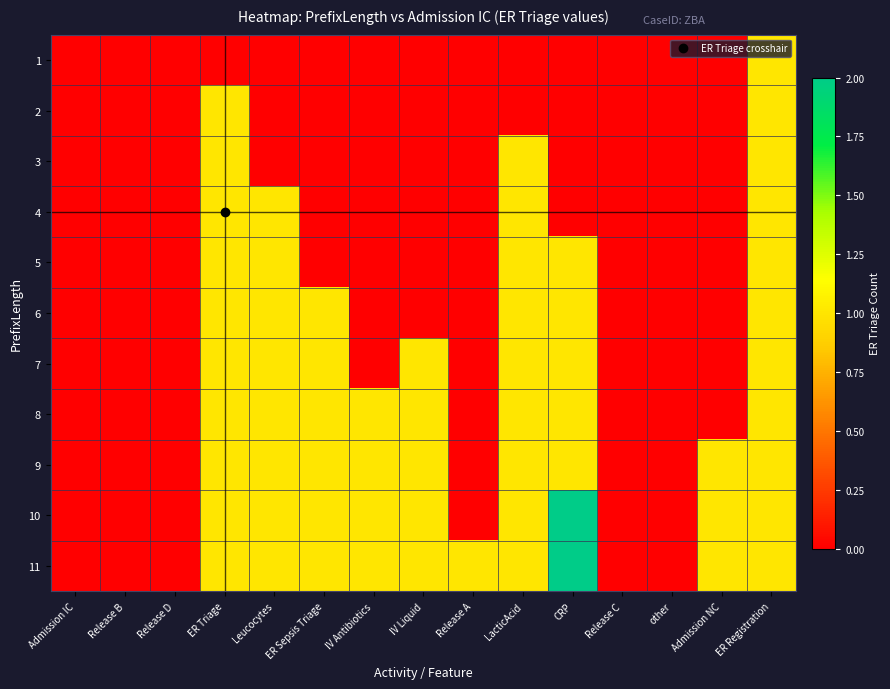

Reading left to right, list all the values displayed in this chart.

1: Admission IC=0	Release B=0	Release D=0	ER Triage=0	Leucocytes=0	ER Sepsis Triage=0	IV Antibiotics=0	IV Liquid=0	Release A=0	LacticAcid=0	CRP=0	Release C=0	other=0	Admission NC=0	ER Registration=1
2: Admission IC=0	Release B=0	Release D=0	ER Triage=1	Leucocytes=0	ER Sepsis Triage=0	IV Antibiotics=0	IV Liquid=0	Release A=0	LacticAcid=0	CRP=0	Release C=0	other=0	Admission NC=0	ER Registration=1
3: Admission IC=0	Release B=0	Release D=0	ER Triage=1	Leucocytes=0	ER Sepsis Triage=0	IV Antibiotics=0	IV Liquid=0	Release A=0	LacticAcid=1	CRP=0	Release C=0	other=0	Admission NC=0	ER Registration=1
4: Admission IC=0	Release B=0	Release D=0	ER Triage=1	Leucocytes=1	ER Sepsis Triage=0	IV Antibiotics=0	IV Liquid=0	Release A=0	LacticAcid=1	CRP=0	Release C=0	other=0	Admission NC=0	ER Registration=1
5: Admission IC=0	Release B=0	Release D=0	ER Triage=1	Leucocytes=1	ER Sepsis Triage=0	IV Antibiotics=0	IV Liquid=0	Release A=0	LacticAcid=1	CRP=1	Release C=0	other=0	Admission NC=0	ER Registration=1
6: Admission IC=0	Release B=0	Release D=0	ER Triage=1	Leucocytes=1	ER Sepsis Triage=1	IV Antibiotics=0	IV Liquid=0	Release A=0	LacticAcid=1	CRP=1	Release C=0	other=0	Admission NC=0	ER Registration=1
7: Admission IC=0	Release B=0	Release D=0	ER Triage=1	Leucocytes=1	ER Sepsis Triage=1	IV Antibiotics=0	IV Liquid=1	Release A=0	LacticAcid=1	CRP=1	Release C=0	other=0	Admission NC=0	ER Registration=1
8: Admission IC=0	Release B=0	Release D=0	ER Triage=1	Leucocytes=1	ER Sepsis Triage=1	IV Antibiotics=1	IV Liquid=1	Release A=0	LacticAcid=1	CRP=1	Release C=0	other=0	Admission NC=0	ER Registration=1
9: Admission IC=0	Release B=0	Release D=0	ER Triage=1	Leucocytes=1	ER Sepsis Triage=1	IV Antibiotics=1	IV Liquid=1	Release A=0	LacticAcid=1	CRP=1	Release C=0	other=0	Admission NC=1	ER Registration=1
10: Admission IC=0	Release B=0	Release D=0	ER Triage=1	Leucocytes=1	ER Sepsis Triage=1	IV Antibiotics=1	IV Liquid=1	Release A=0	LacticAcid=1	CRP=2	Release C=0	other=0	Admission NC=1	ER Registration=1
11: Admission IC=0	Release B=0	Release D=0	ER Triage=1	Leucocytes=1	ER Sepsis Triage=1	IV Antibiotics=1	IV Liquid=1	Release A=1	LacticAcid=1	CRP=2	Release C=0	other=0	Admission NC=1	ER Registration=1